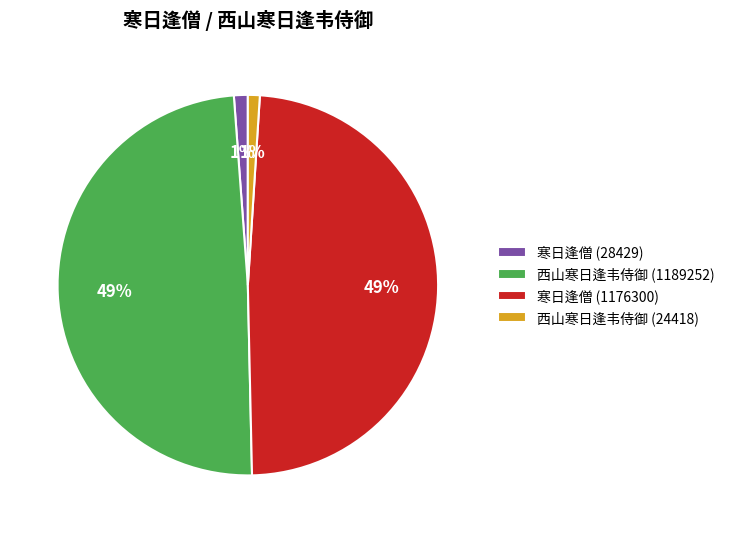

Between 西山寒日逢韦侍御 (24418) and 寒日逢僧 (1176300), which is larger?

寒日逢僧 (1176300)